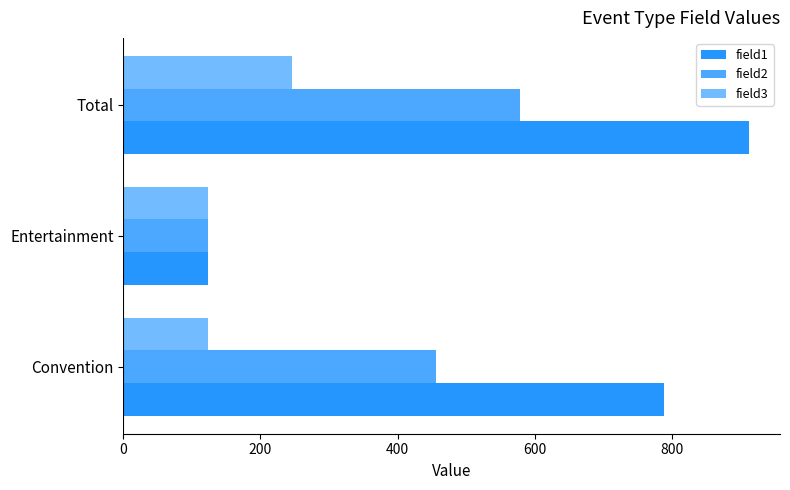

How many categories are shown in the chart?

3